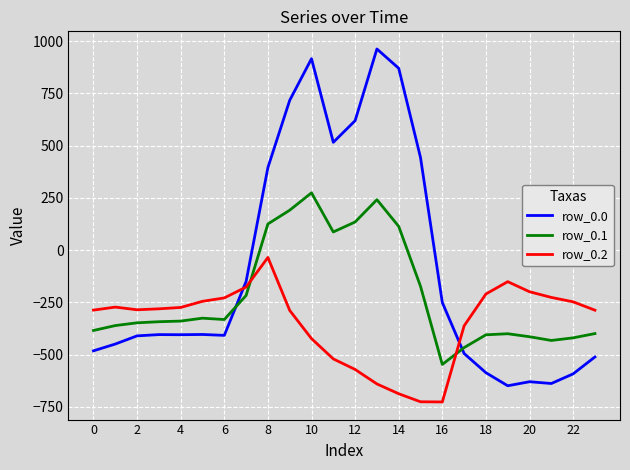

Rank the series by their maximum value, from highest to lowest.

row_0.0, row_0.1, row_0.2